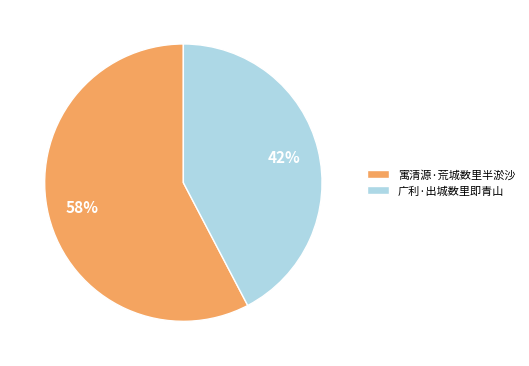

To the nearest percent, what is the combined percentage of 寓清源·荒城数里半淤沙 and 广利·出城数里即青山?

100%